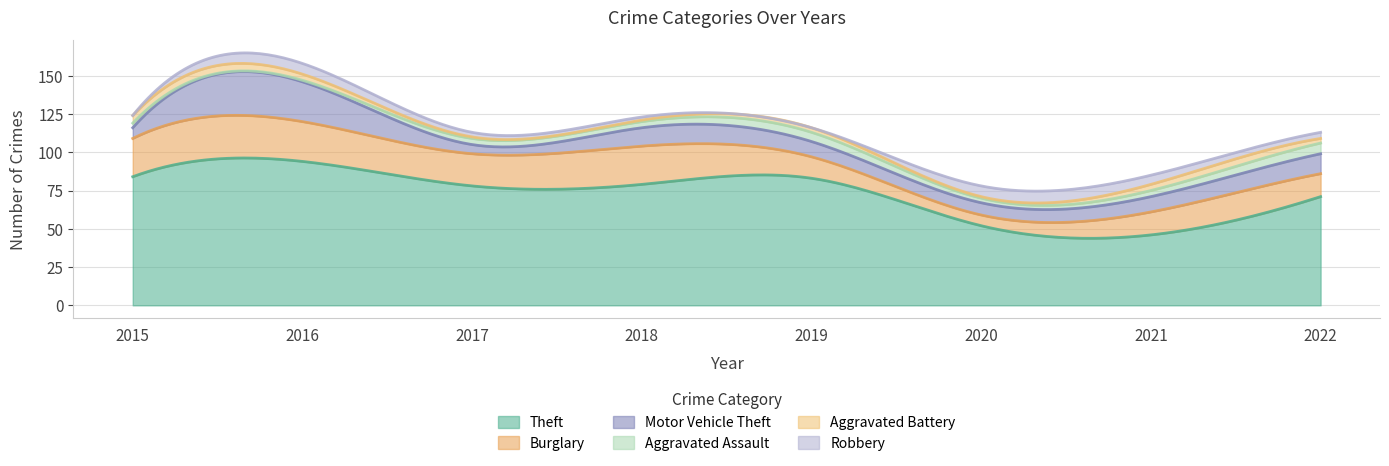

How many Aggravated Assault values are between 3 and 6?

6